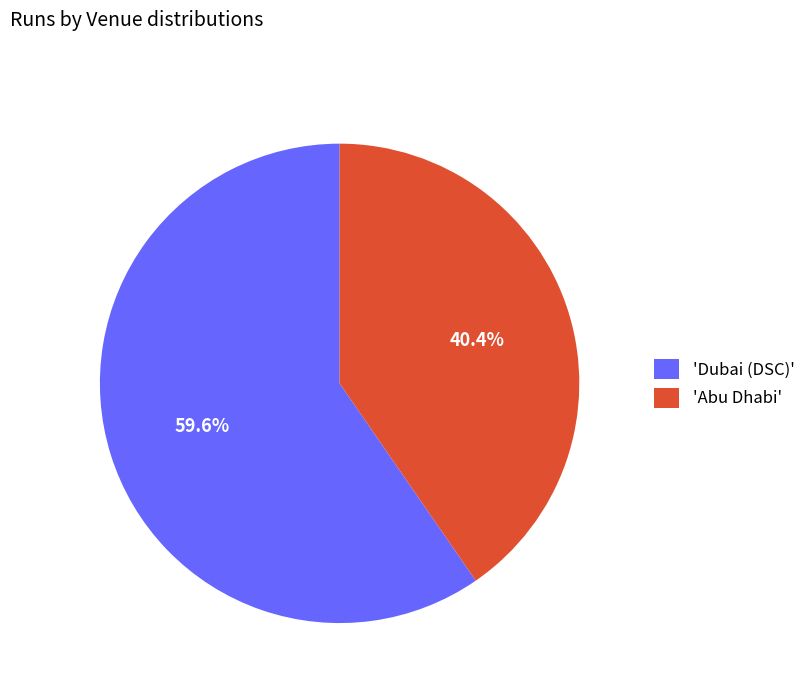

Count the number of slices in the pie.

2